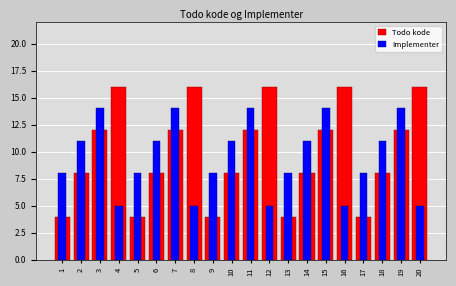

Is the value of Implementer at 15 greater than the value of Todo kode at 16?

No